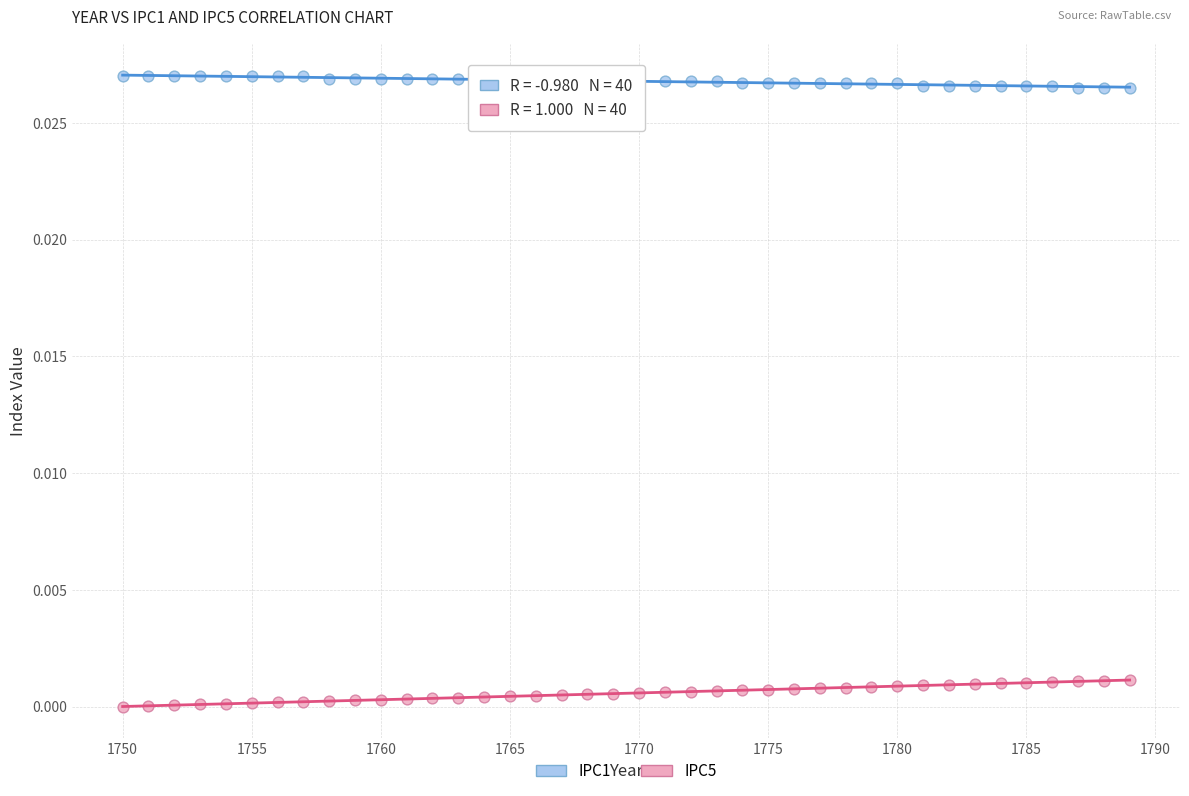

Which series contains the lowest Y value?

IPC5